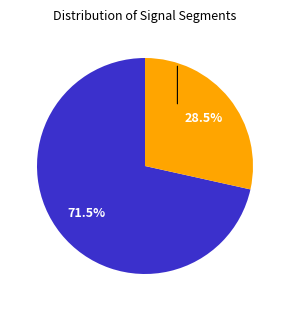

How many slices are in this pie chart?

2